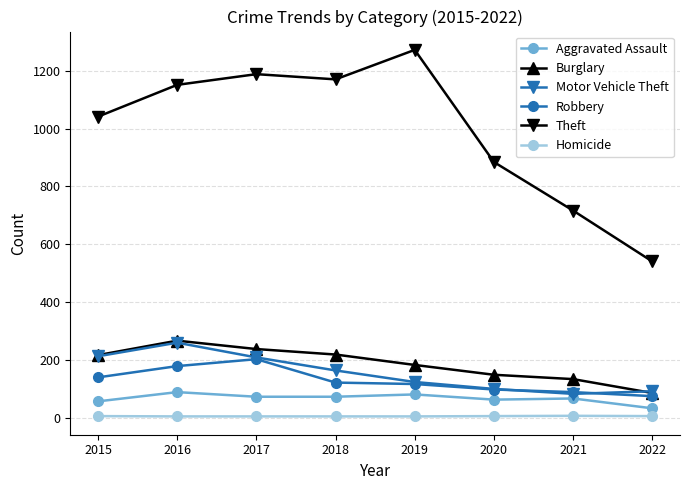

What is the spread (max minus min) of values at 2022?

535